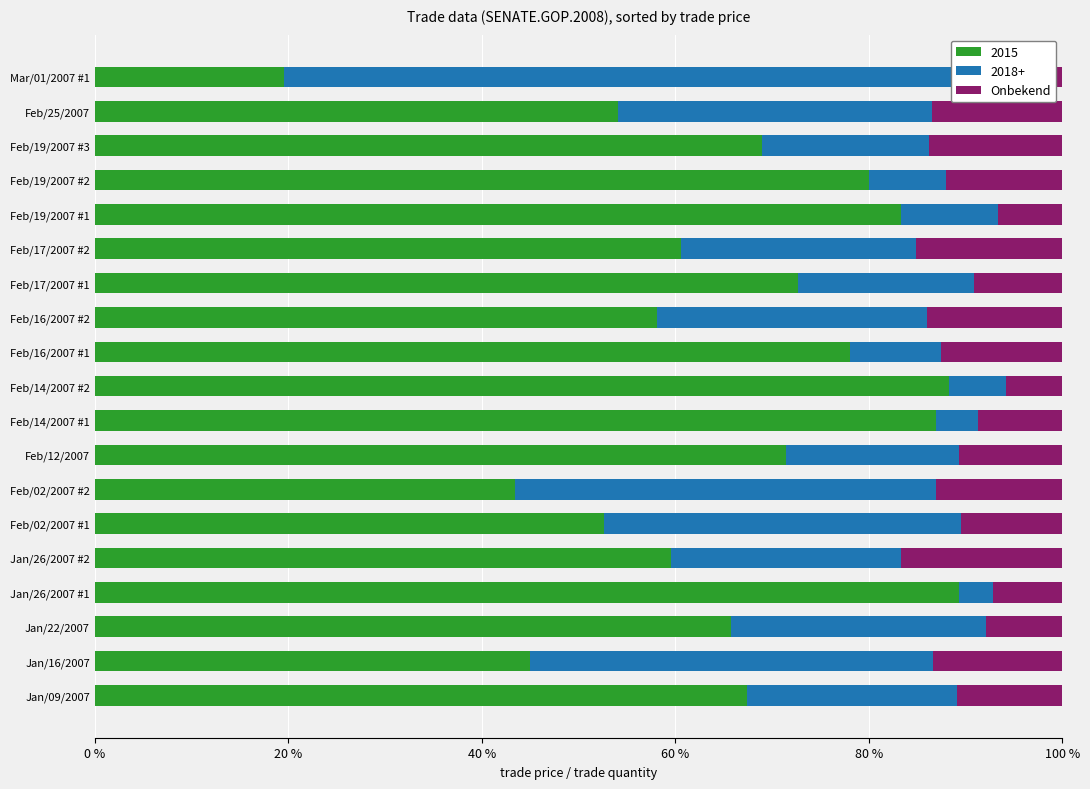

What is the value of the 11th bar from the left?

12.5